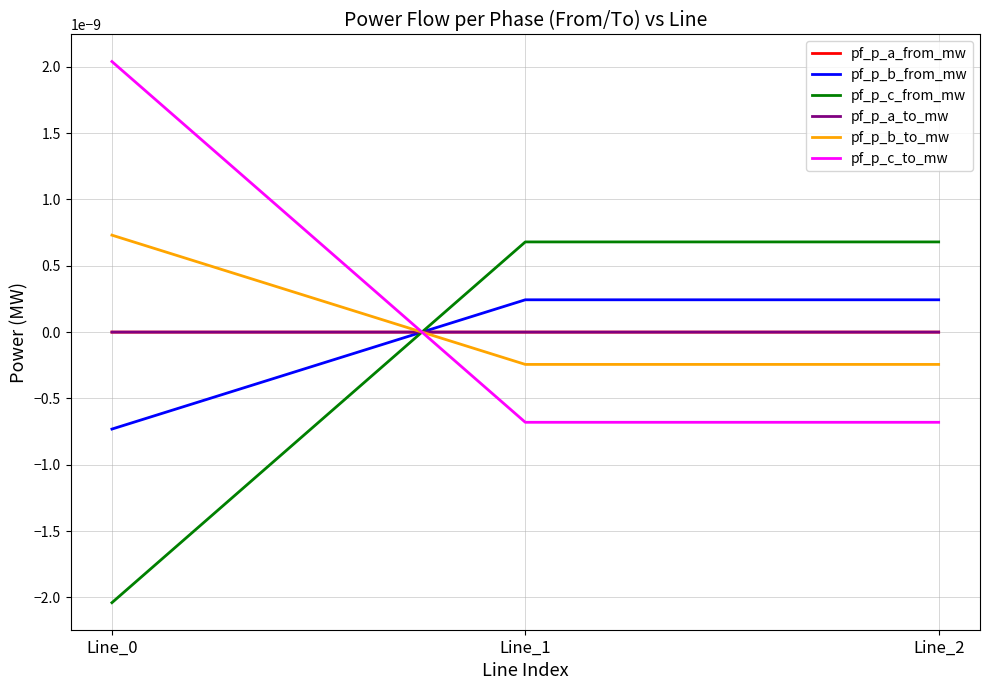

Is this an area chart (filled region under the line)?

No